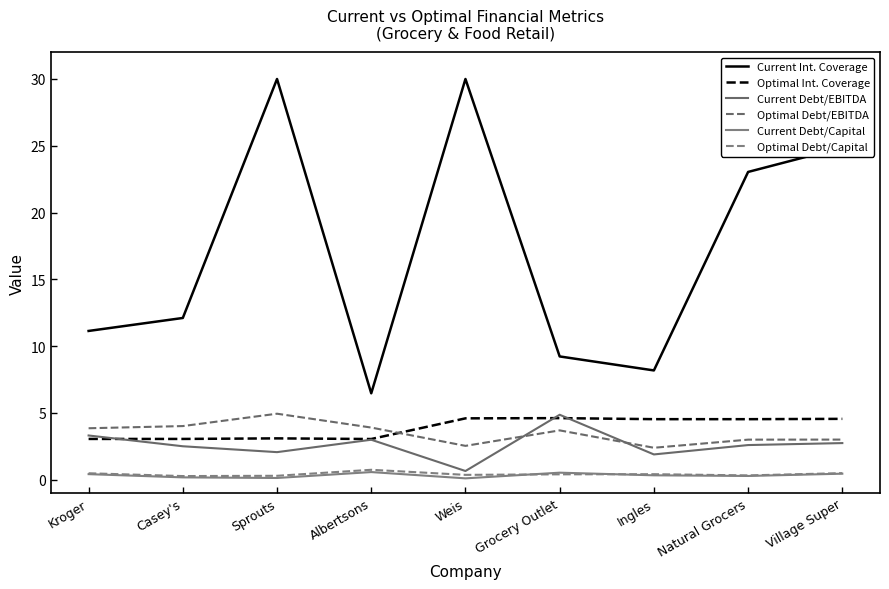

True or false: Current Debt/Capital has more than 0 interior local peaks.

True